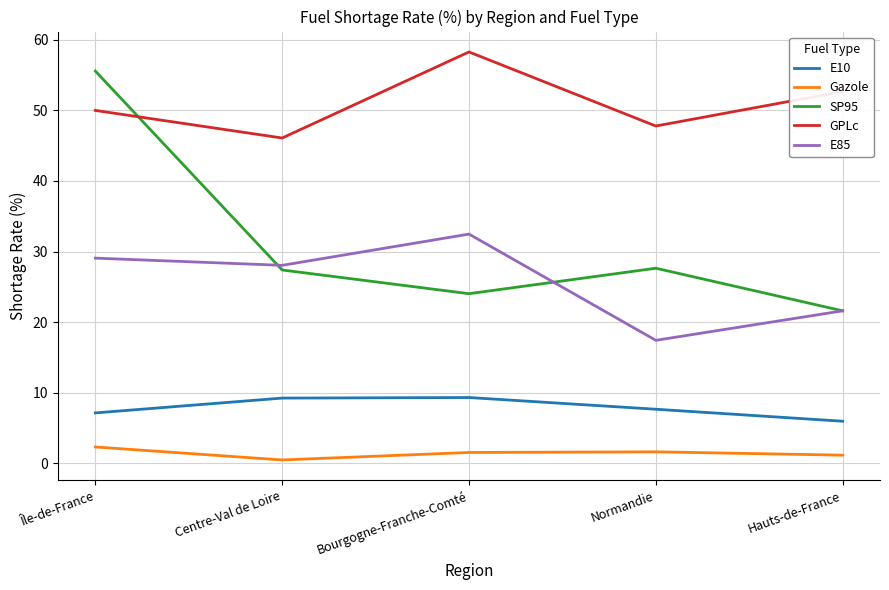

Rank the categories by GPLc value from highest to lowest.

Bourgogne-Franche-Comté, Hauts-de-France, Île-de-France, Normandie, Centre-Val de Loire